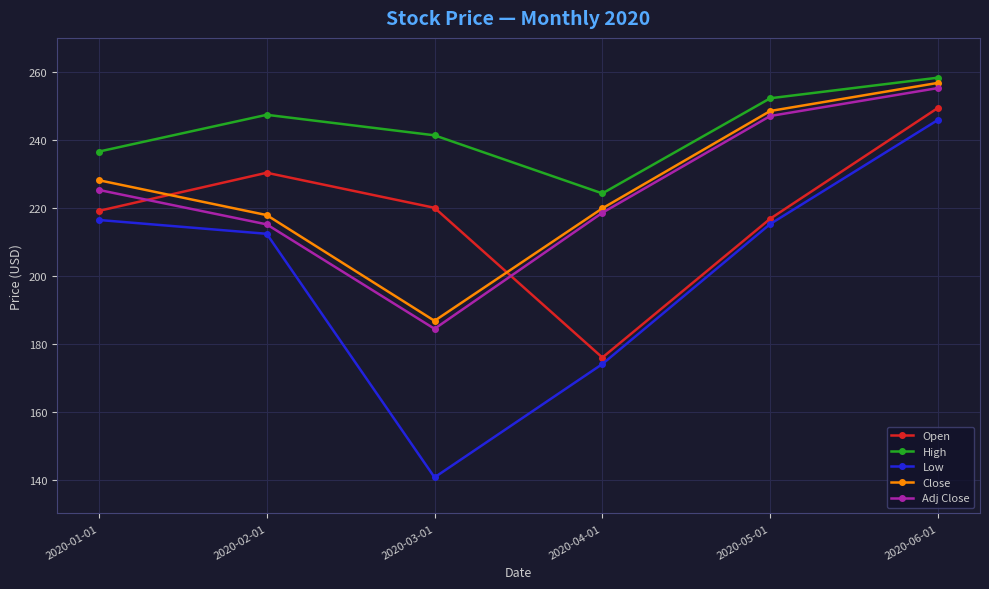

At which category is the sum across all series the highest?

2020-06-01